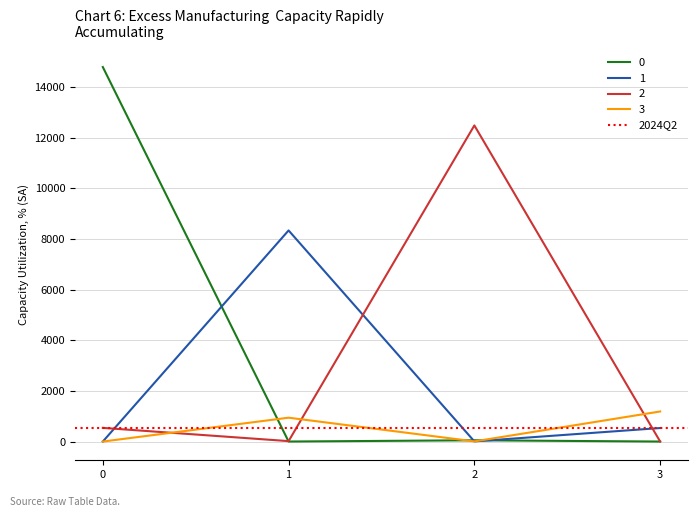

Which series ends up on top after the final intersection of 3 and 1?

3